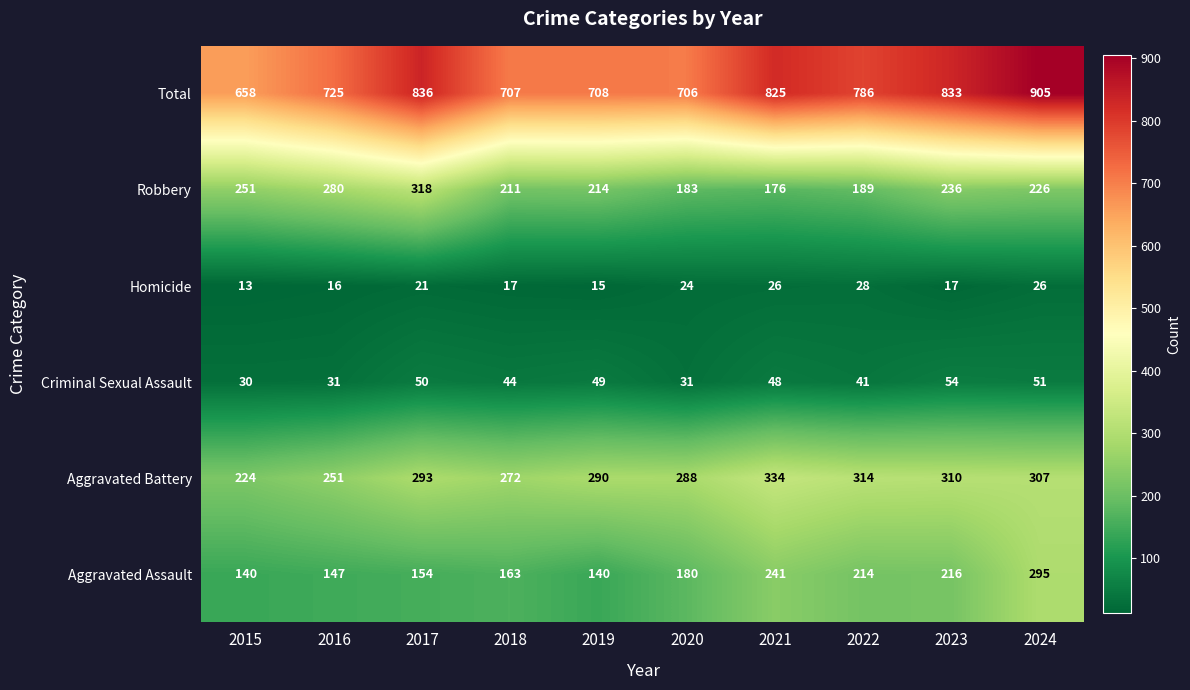

What is the average value of the Aggravated Assault series?

189